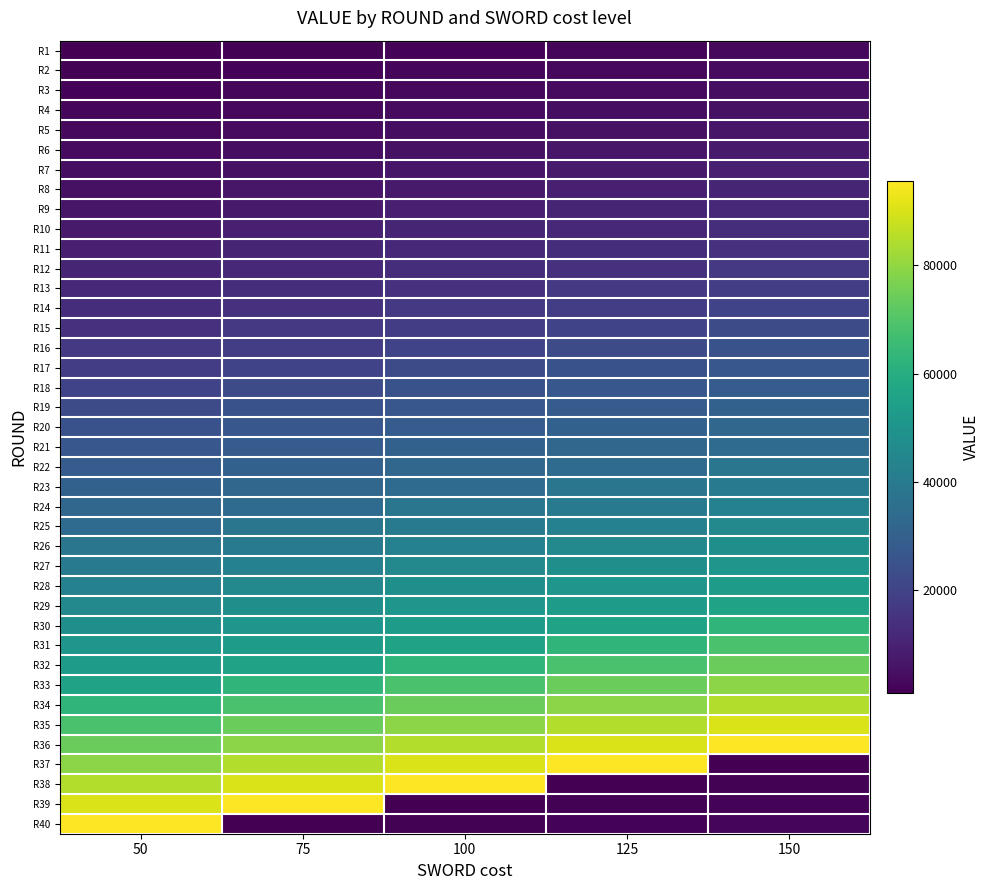

Rank the series by their maximum value, from lowest to highest.

R1, R2, R3, R4, R5, R6, R7, R8, R9, R10, R11, R12, R13, R14, R15, R16, R17, R18, R19, R20, R21, R22, R23, R24, R25, R26, R27, R28, R29, R30, R31, R32, R33, R34, R35, R36, R37, R38, R39, R40